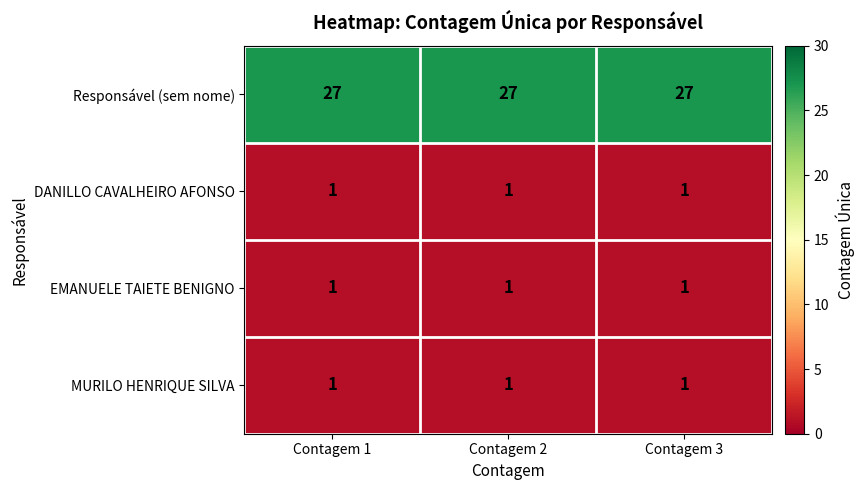

What is the difference between the highest and lowest values at Contagem 3?

26